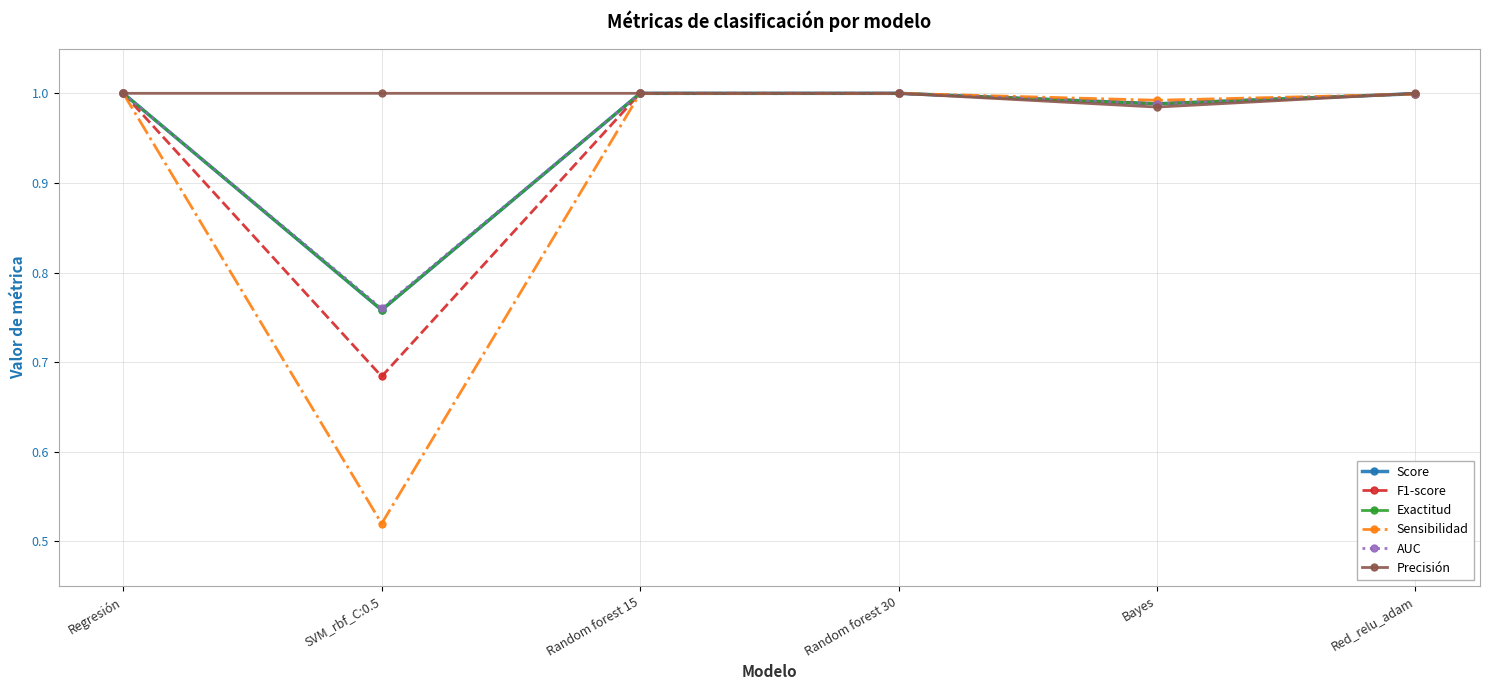

Does the chart have visible grid lines?

Yes